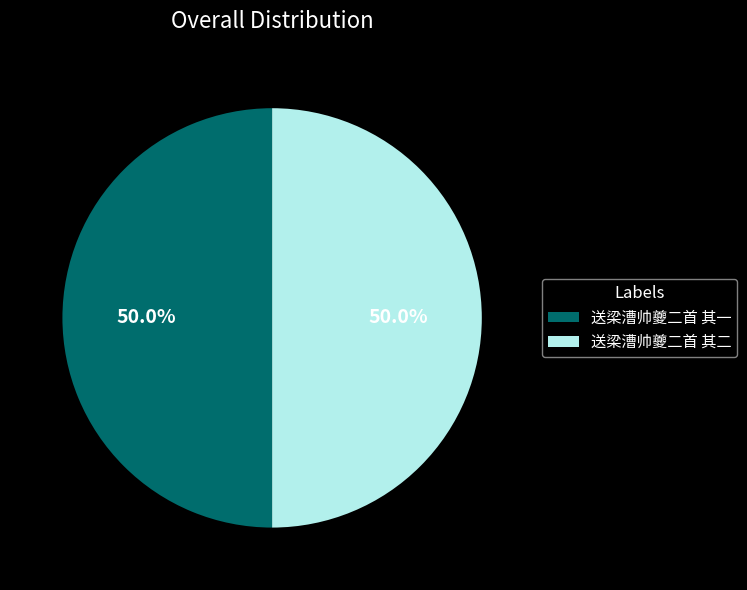

What is the ratio of the value at 送梁漕帅夔二首 其一 to the value at 送梁漕帅夔二首 其二?

1.0